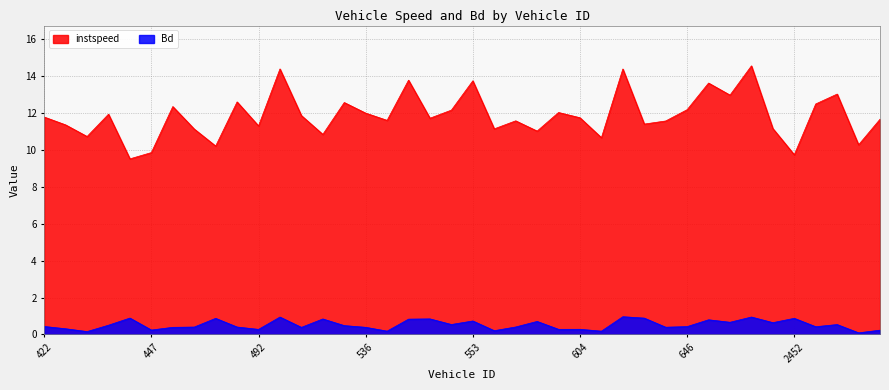

True or false: instspeed and Bd intersect in this chart.

False